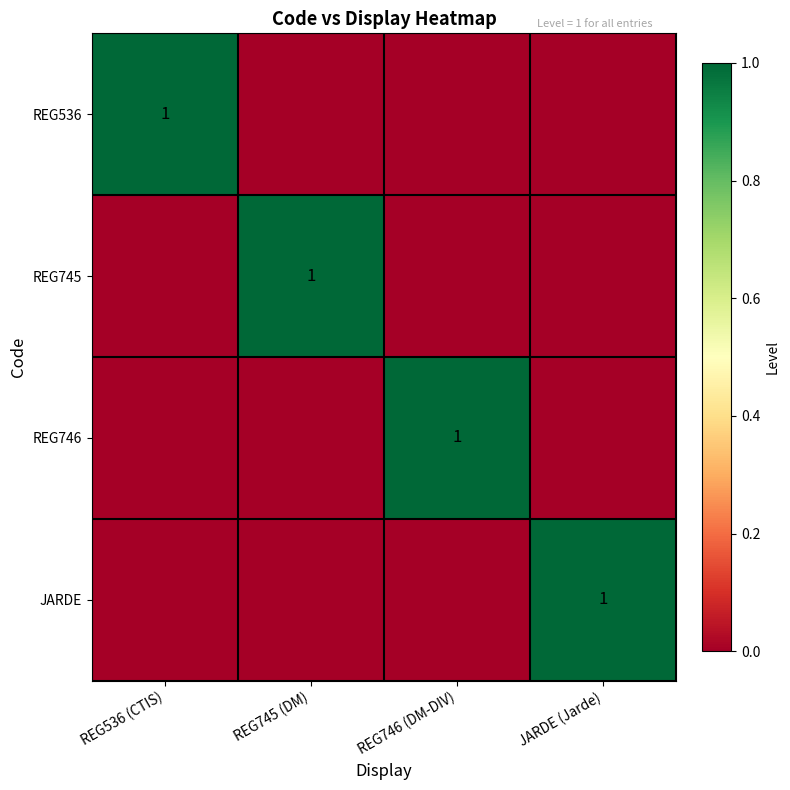

The REG536 series shows 1 at REG536 (CTIS). True or false?

True